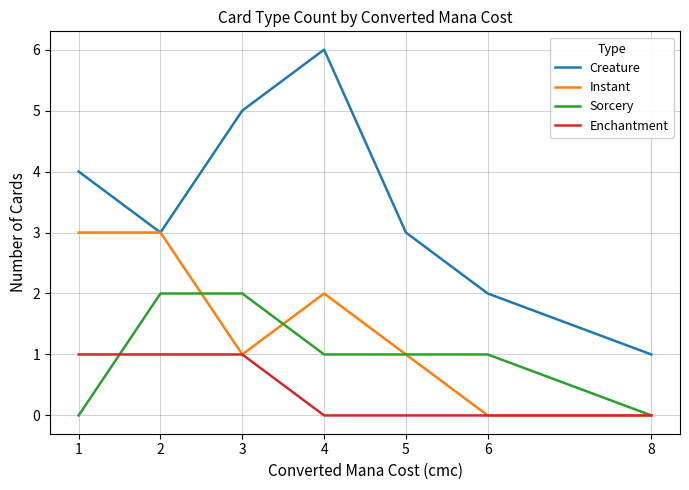

Rank the series by their maximum value, from lowest to highest.

Enchantment, Sorcery, Instant, Creature